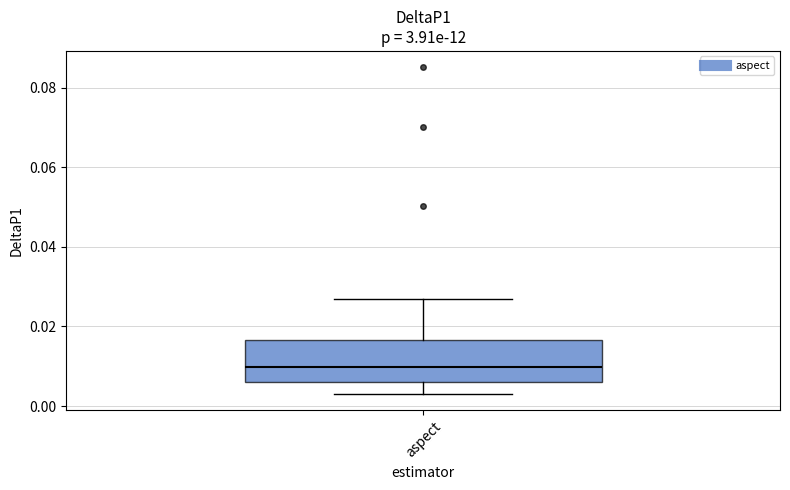

Read this box plot against the y-axis: the position of the median line, the range covered by the box, and the ends of both whiskers. The values are not printed on the chart, so give them approximately, as read against the axis.

median 0.010, box 0.006 to 0.016, whiskers 0.004 to 0.026